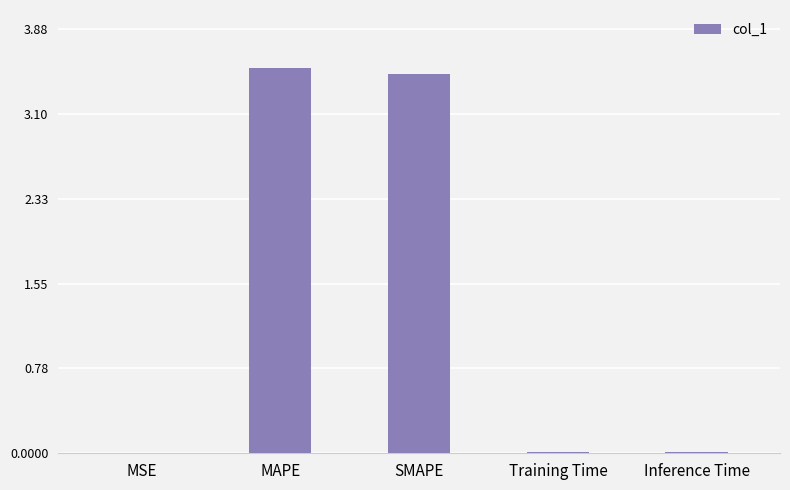

What value does the data have at SMAPE?

3.5